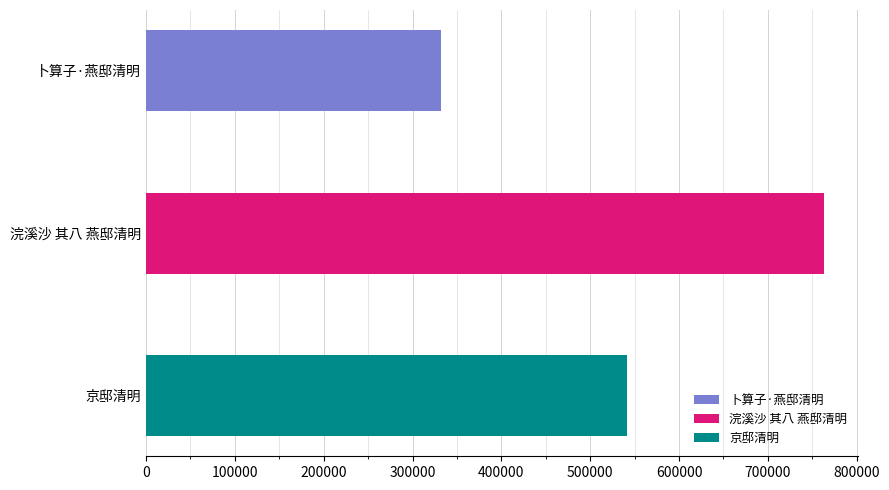

How many values are between 331836 and 763458?

3